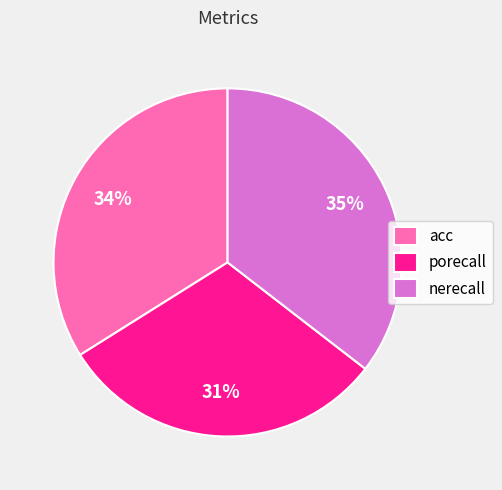

To the nearest percent, what is the average slice percentage?

33%